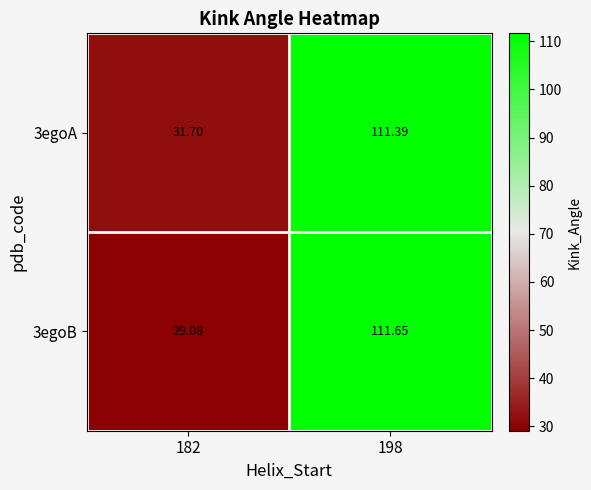

Is the value of 3egoB at 198 greater than the value of 3egoA at 198?

Yes